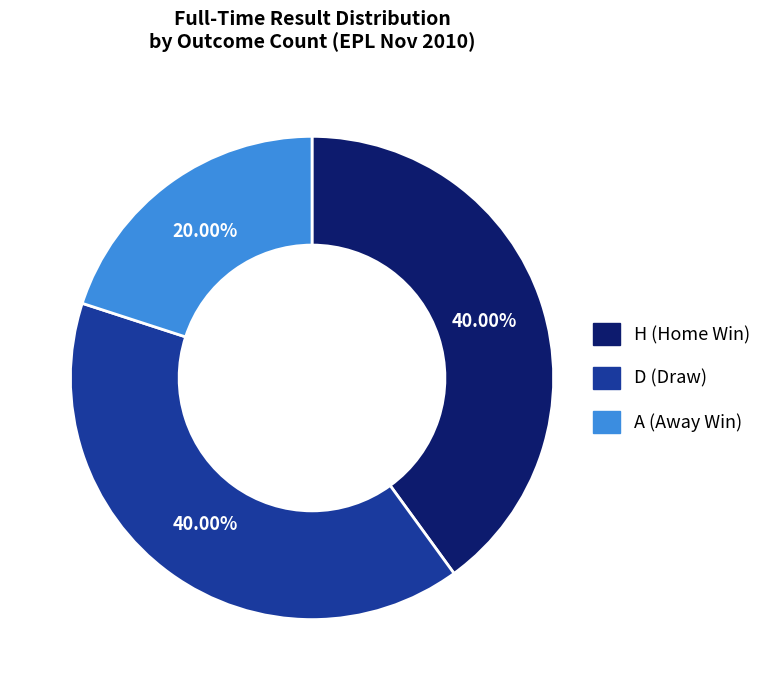

Which has a higher value, A (Away Win) or D (Draw)?

D (Draw)